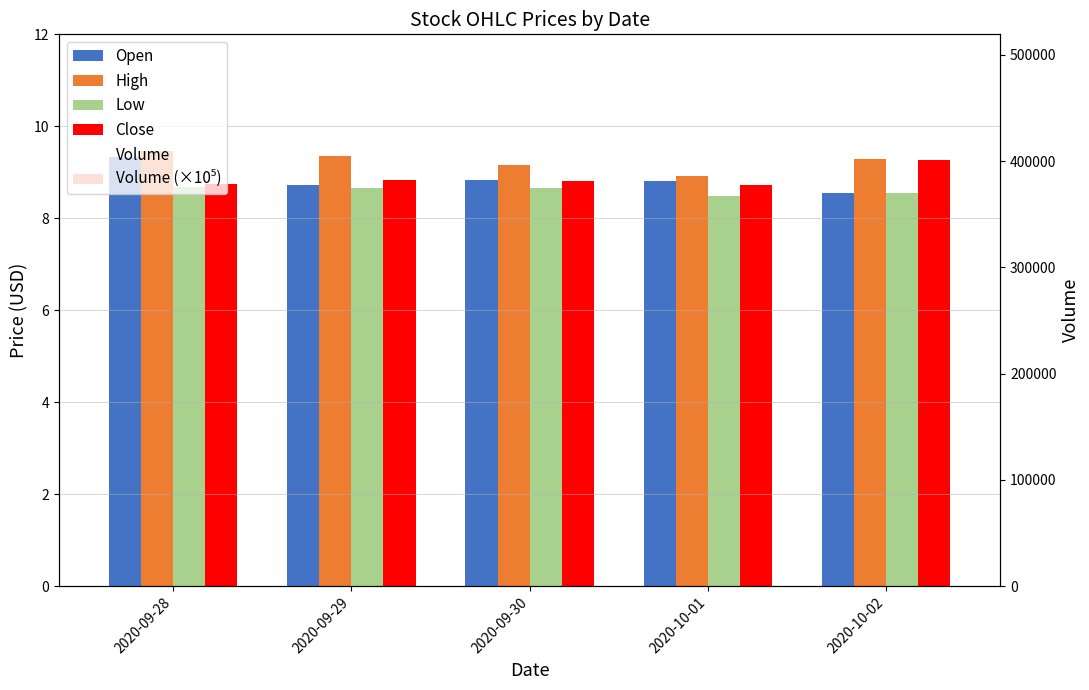

What is the value of the Close bar at the 3rd from the left?

8.8